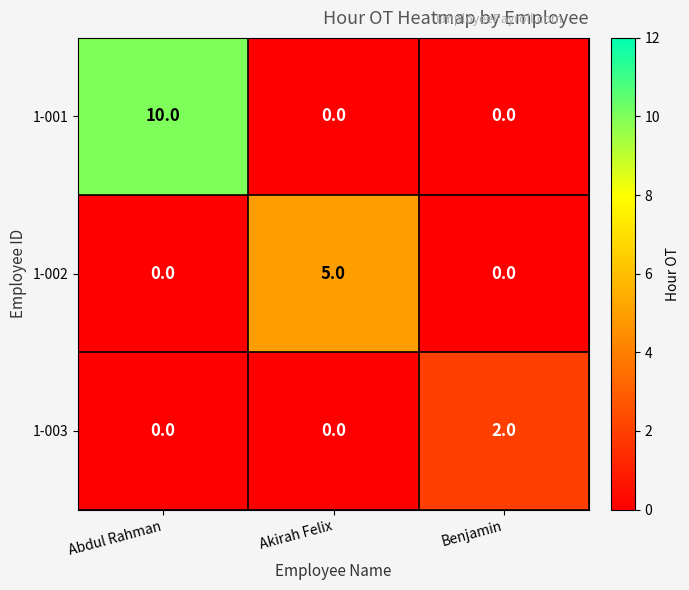

At which category does the chart reach its peak across all series?

Abdul Rahman